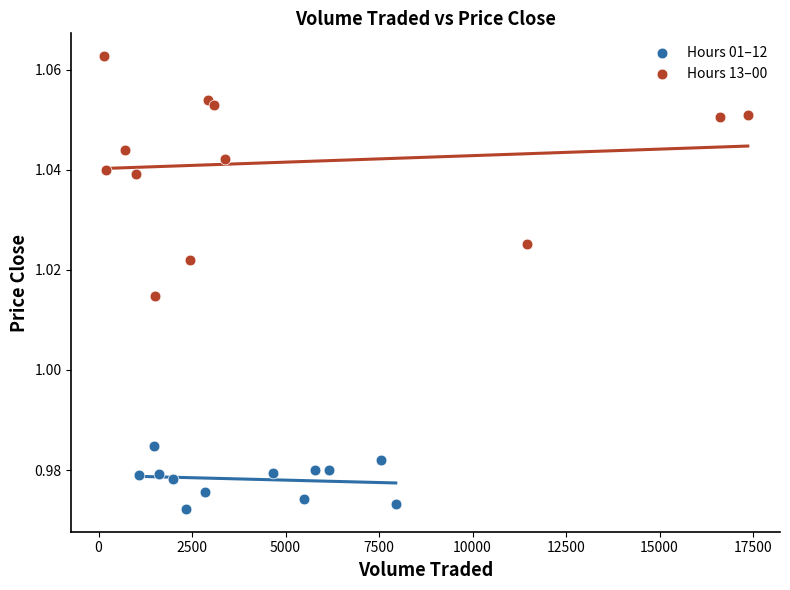

Which series has the widest spread of Y values?

Hours 13–00